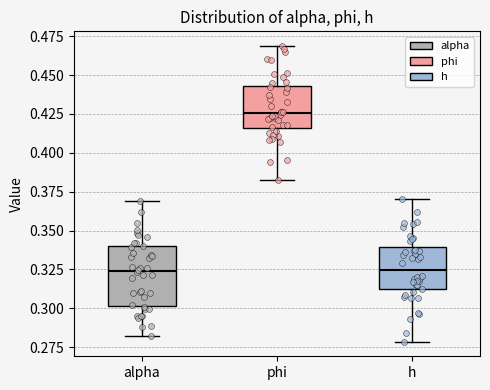

Where is the lower edge of the box for phi on the y-axis? The values are not printed on the chart, so give them approximately, as read against the axis.

0.415